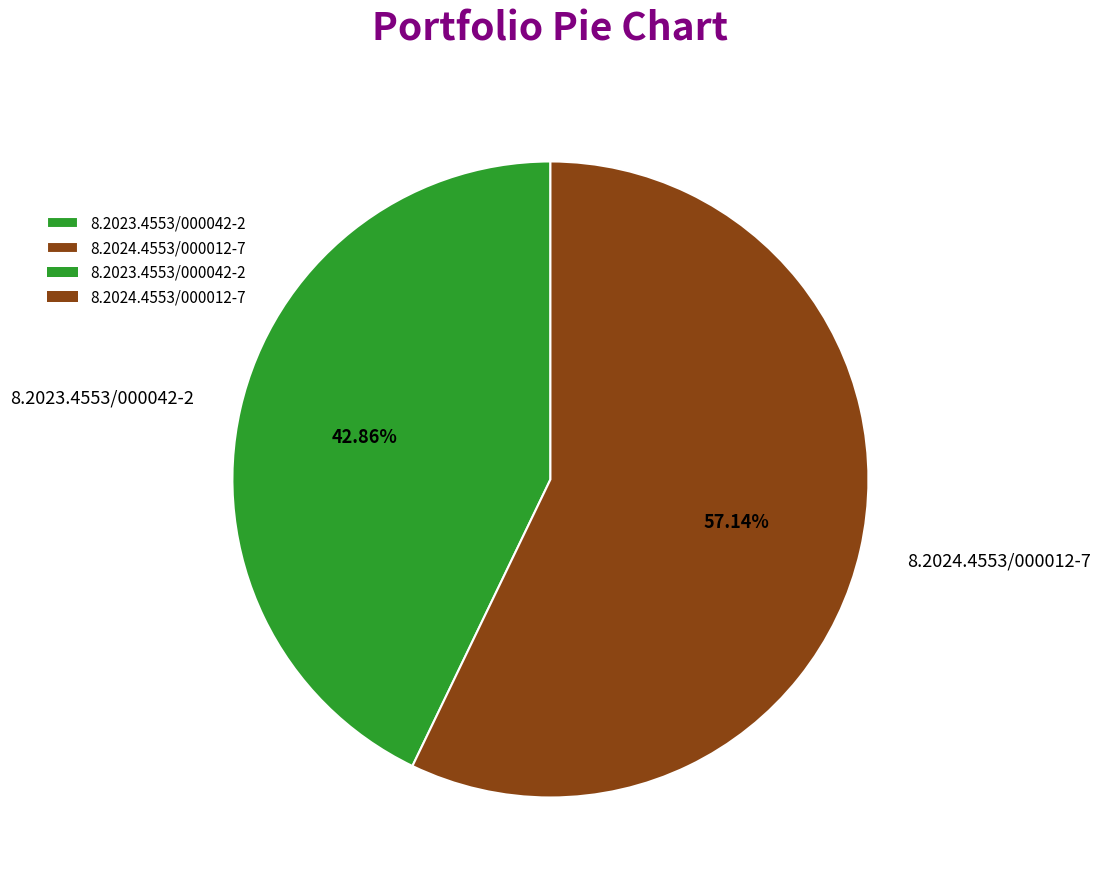

To the nearest percent, what is the difference between the 8.2023.4553/000042-2 and 8.2024.4553/000012-7 slice percentages?

14%